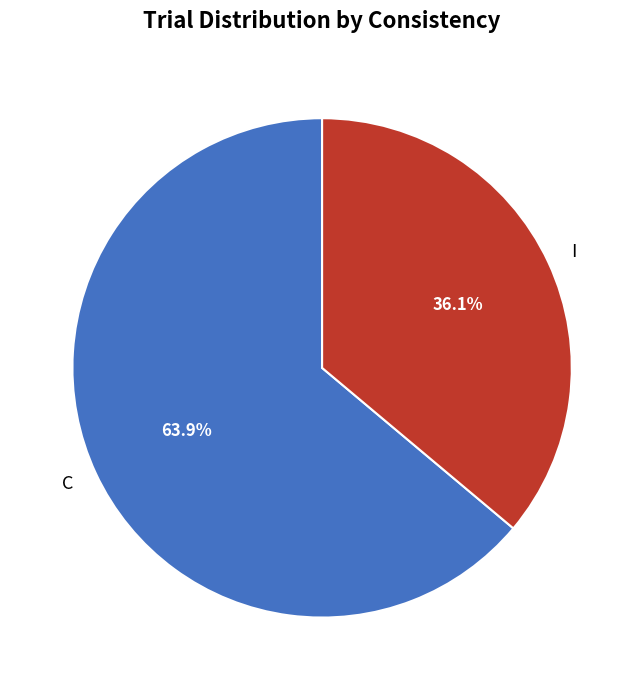

Count the number of slices in the pie.

2